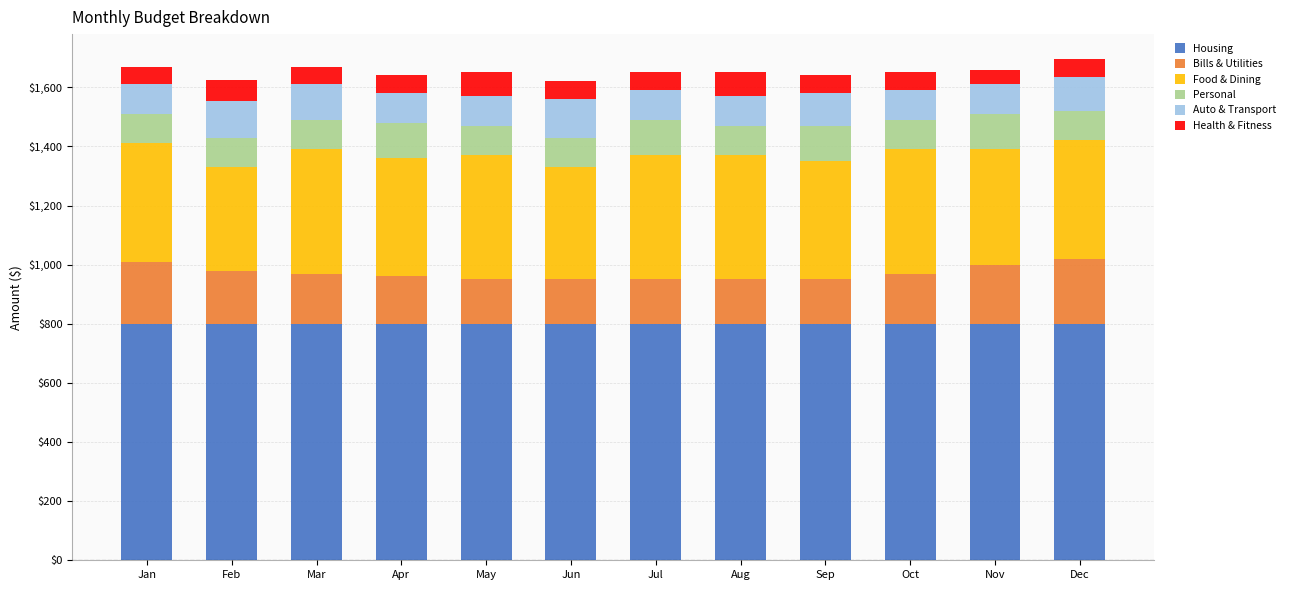

What is the lowest value of the Housing series?

800